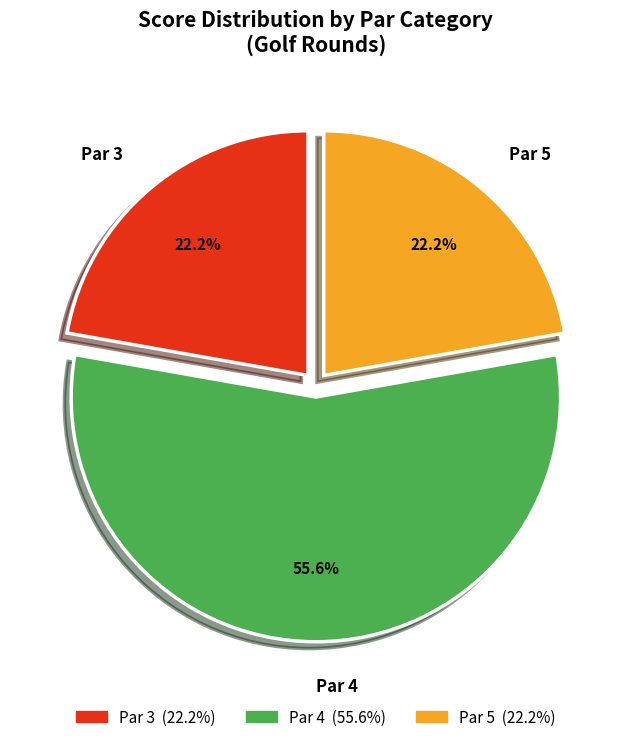

To the nearest percent, what percentage of the pie is Par 4?

56%